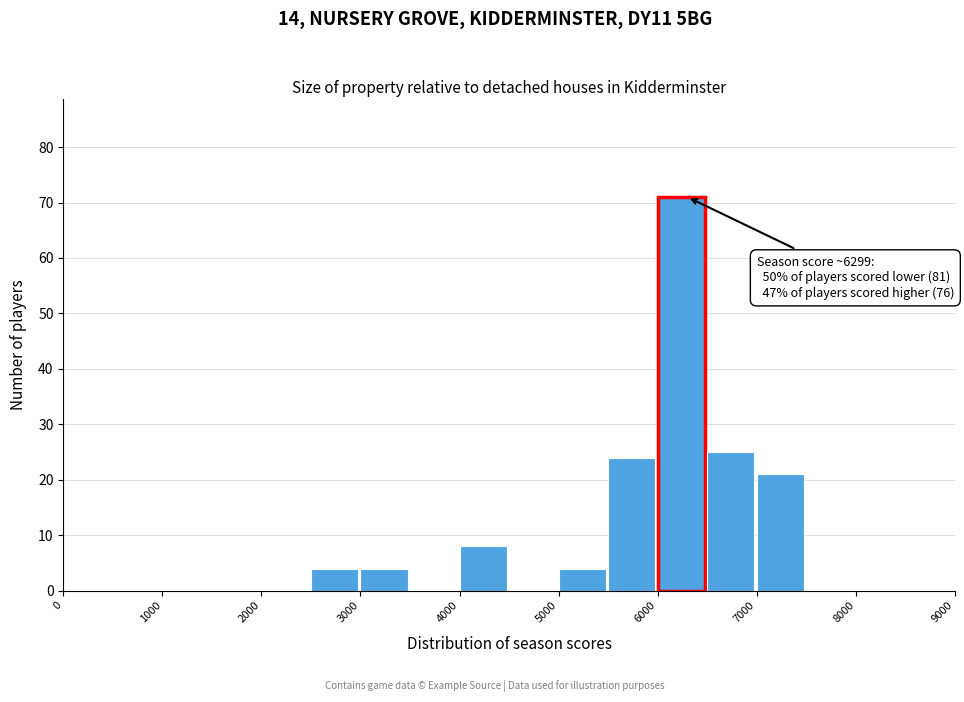

Which range on the x-axis has the tallest bar?

6000 to 6500